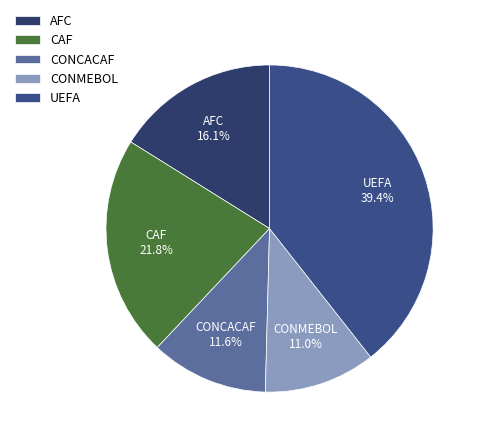

What is the largest slice in the pie chart?

UEFA